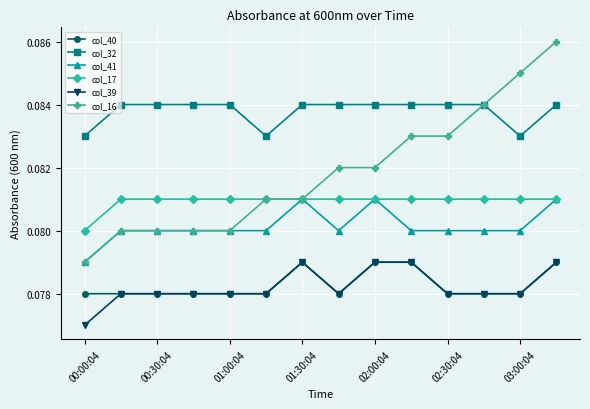

What is the sum of all col_39 values?

1.1